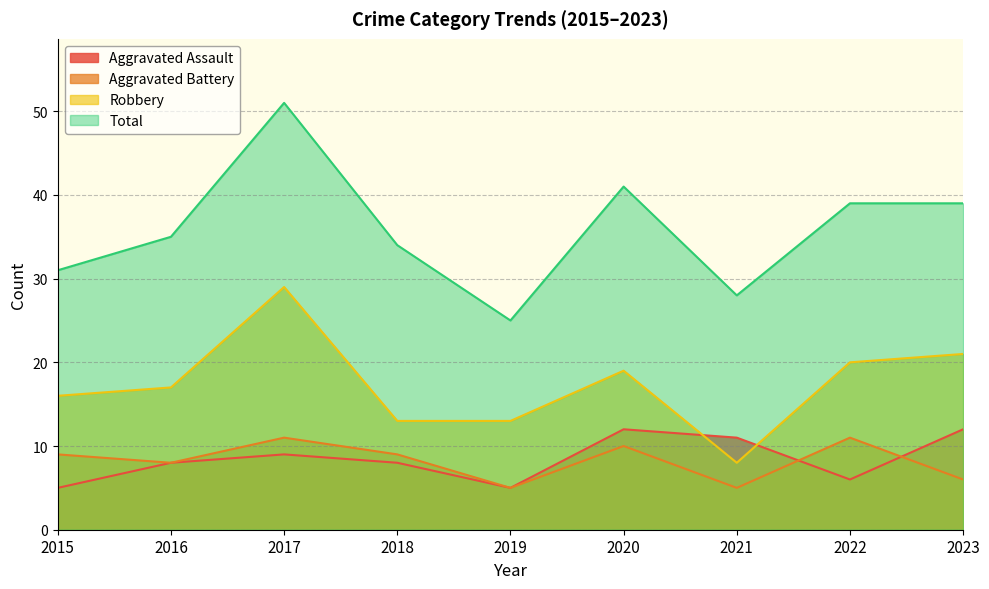

How many intersections are there between Aggravated Assault and Robbery?

2